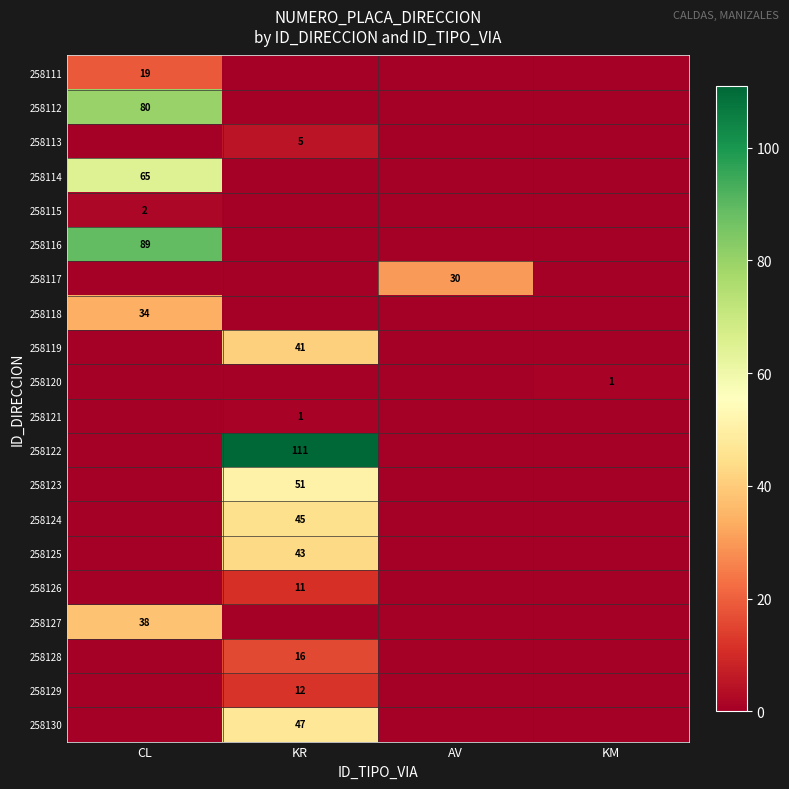

True or false: 258121 has a value of 0 at KR.

False